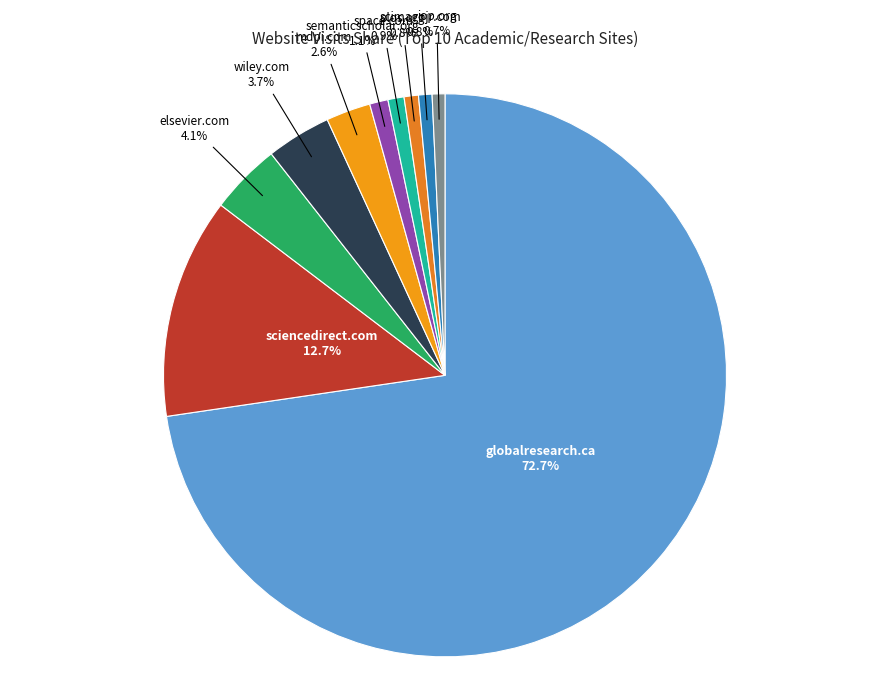

Is globalresearch.ca the majority of the pie?

Yes